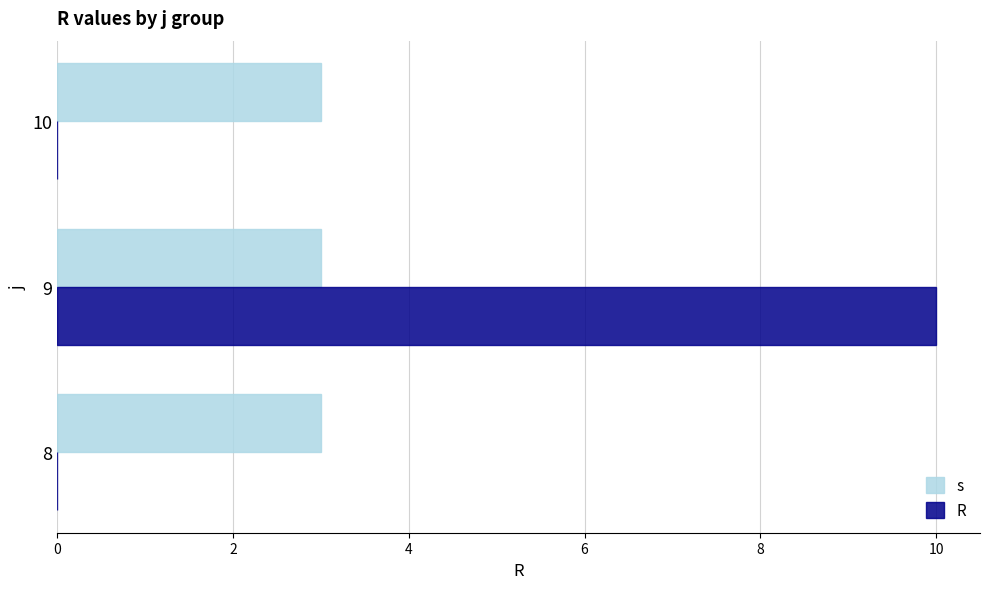

Which series changed the most between 8 and 9?

R